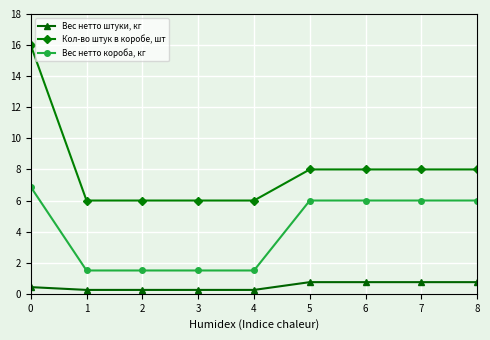

Is it true that Кол-во штук в коробе, шт equals 2.7 at 2?

False